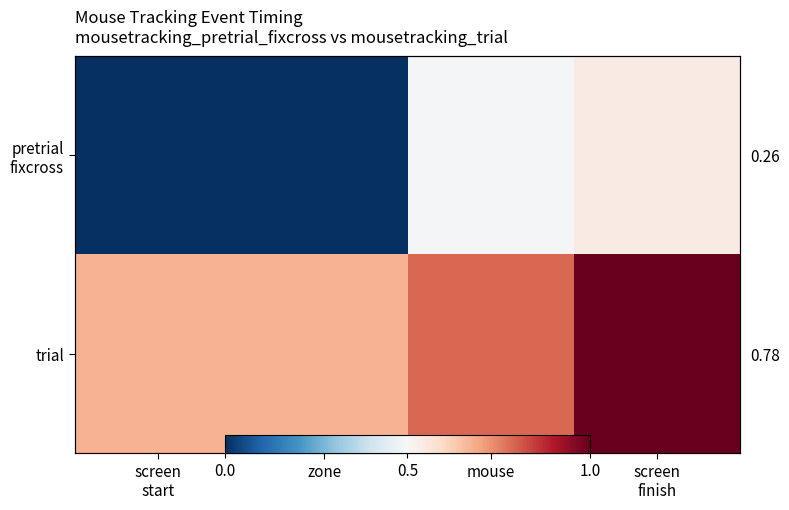

What is the difference between the highest and lowest values at screen
start?

0.7